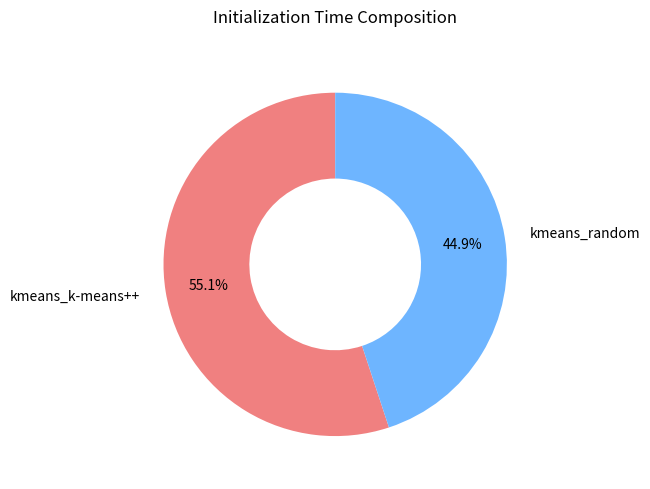

The kmeans_k-means++ slice represents 55% of the pie. True or false?

True